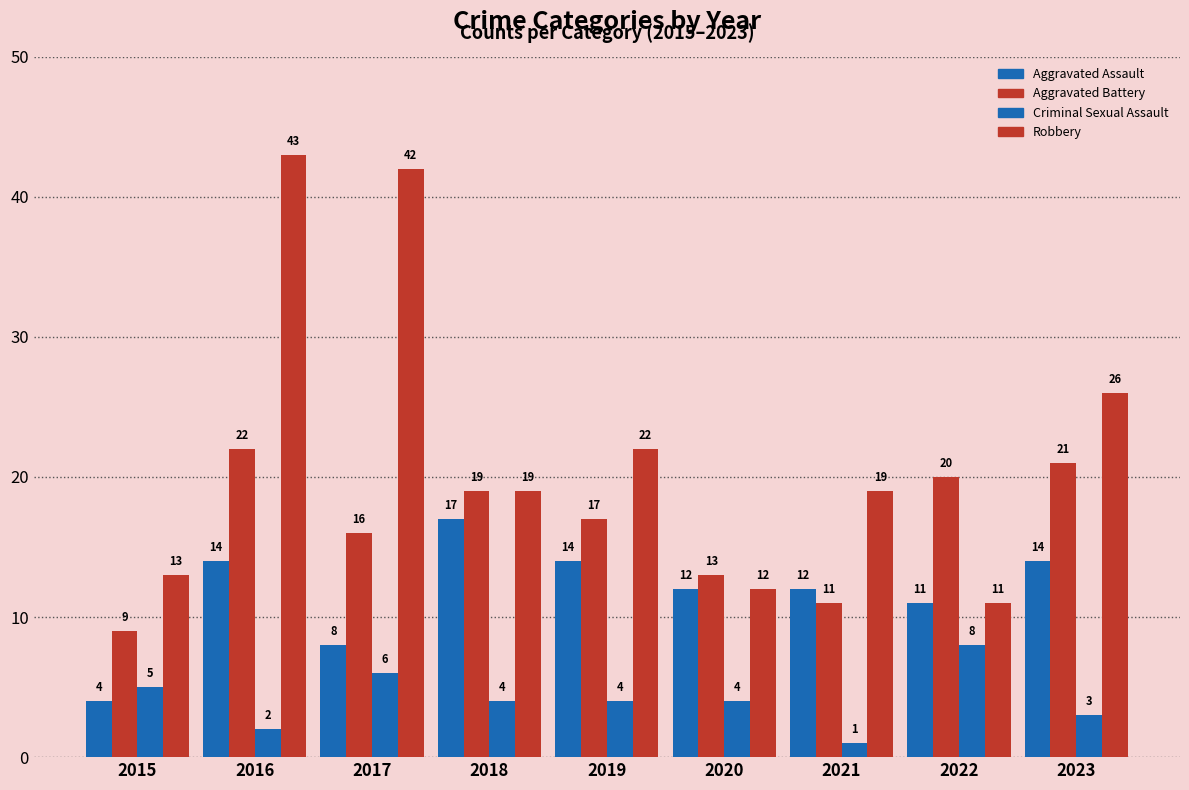

Reading left to right, transcribe all the data shown in this chart.

Aggravated Assault: 2015=4	2016=14	2017=8	2018=17	2019=14	2020=12	2021=12	2022=11	2023=14
Aggravated Battery: 2015=9	2016=22	2017=16	2018=19	2019=17	2020=13	2021=11	2022=20	2023=21
Criminal Sexual Assault: 2015=5	2016=2	2017=6	2018=4	2019=4	2020=4	2021=1	2022=8	2023=3
Robbery: 2015=13	2016=43	2017=42	2018=19	2019=22	2020=12	2021=19	2022=11	2023=26